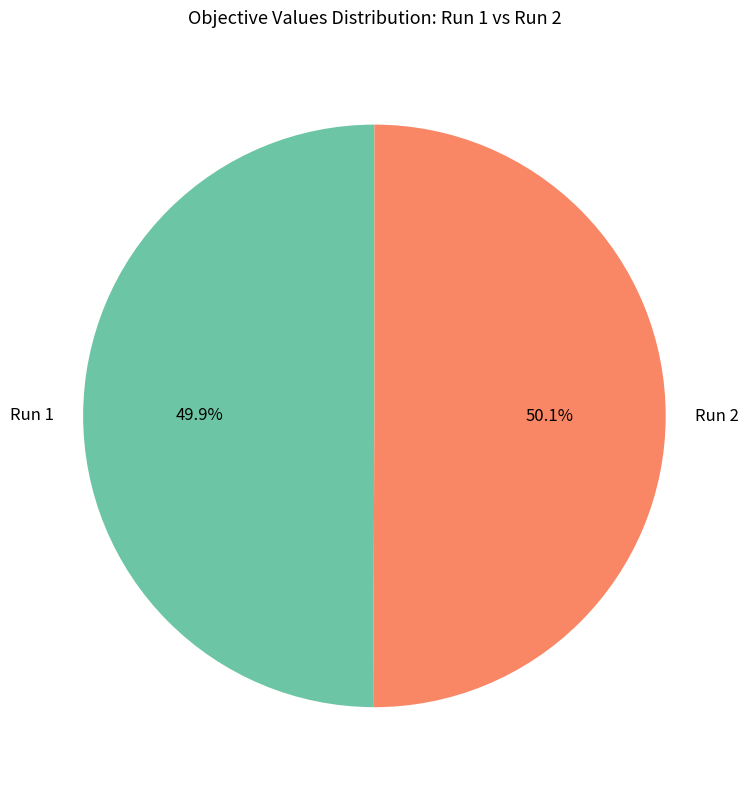

Is there any slice that represents more than half of the pie?

Yes